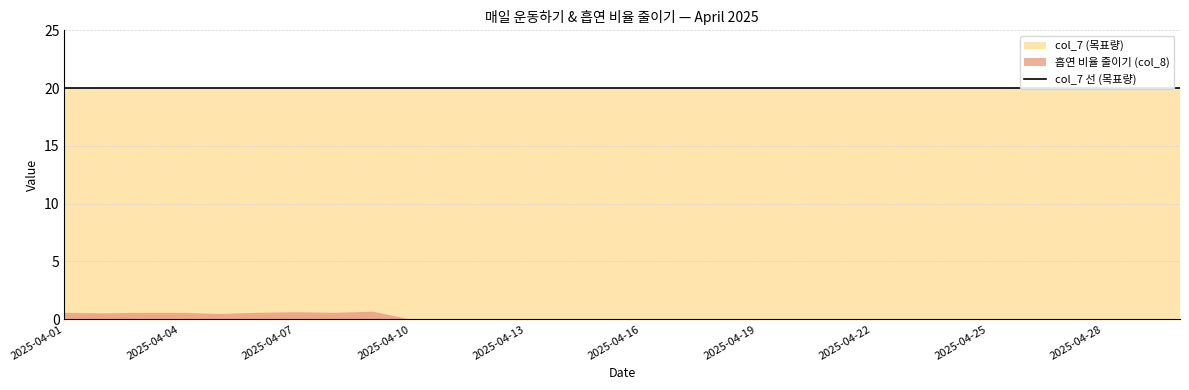

Which series changed the most between 2025-04-07 and 2025-04-21?

흡연 비율 줄이기 (col_8)